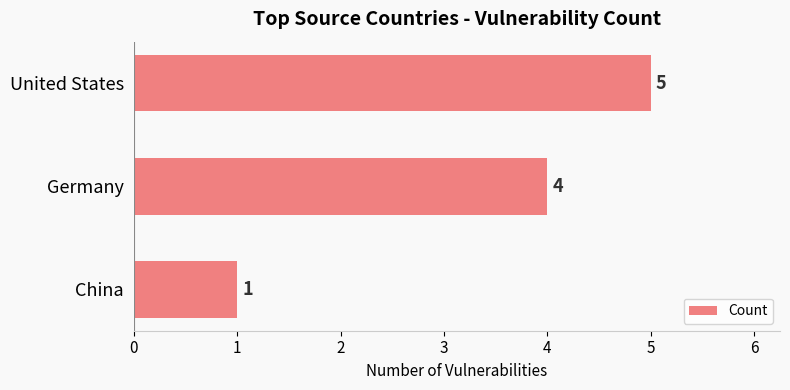

Reading bottom to top, extract all data points from this chart.

1	4	5